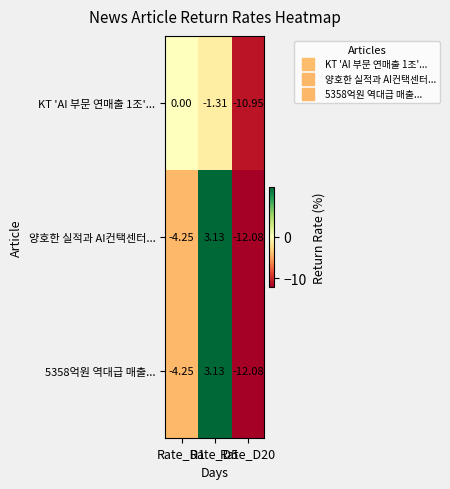

Which label corresponds to the largest value in the chart?

Rate_D5